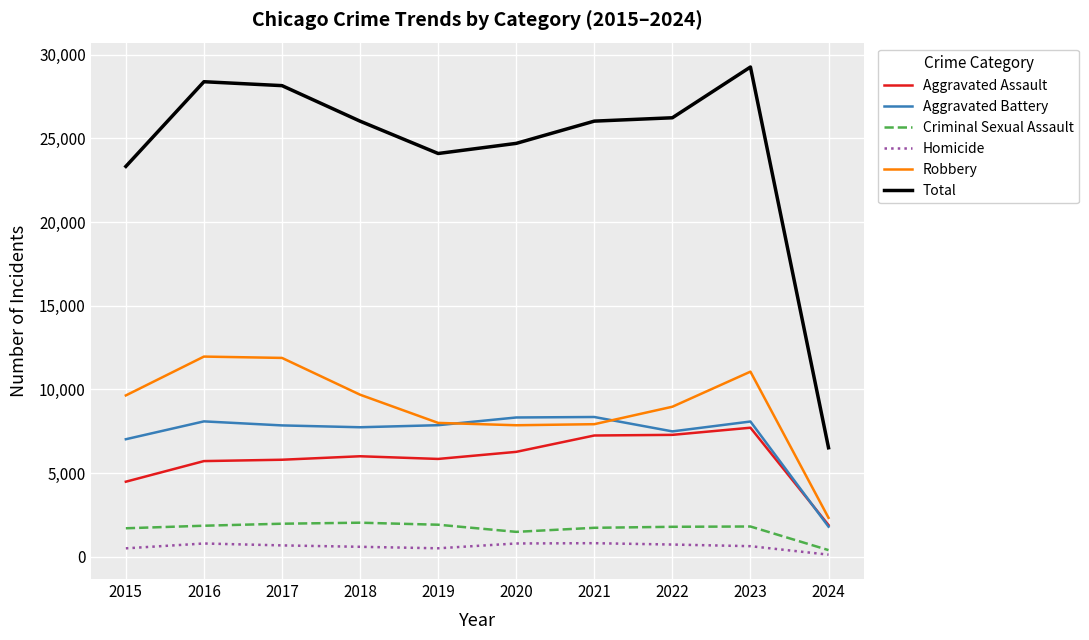

The value of Total at 2023 is 29271. True or false?

True